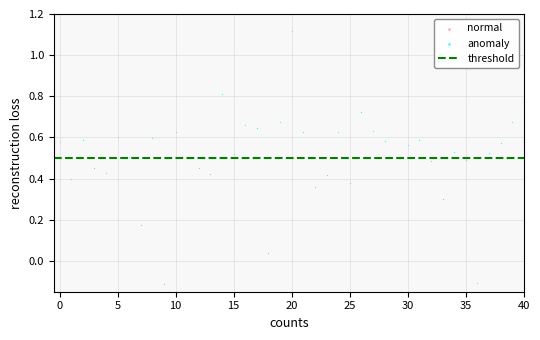

Which series reaches the minimum Y coordinate?

normal